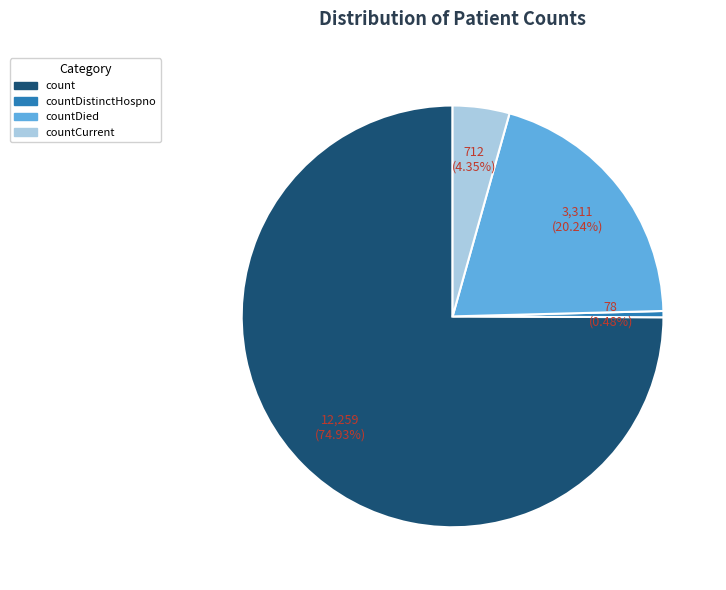

How many slices are in this pie chart?

4